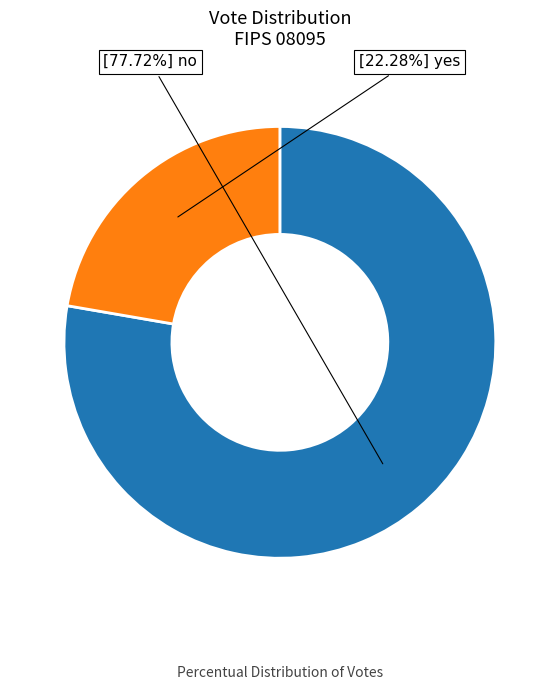

Does any single category account for the majority?

Yes